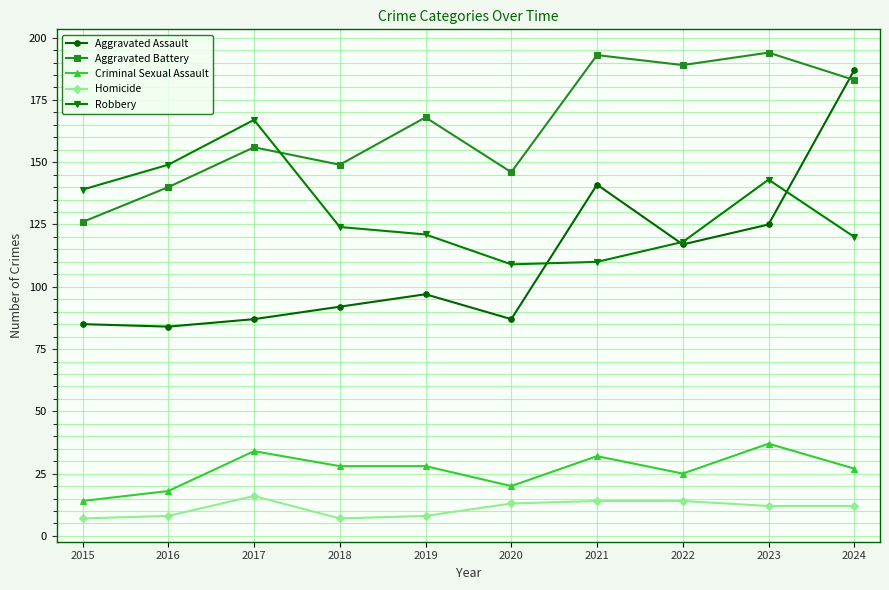

How many lines are shown in the chart?

5